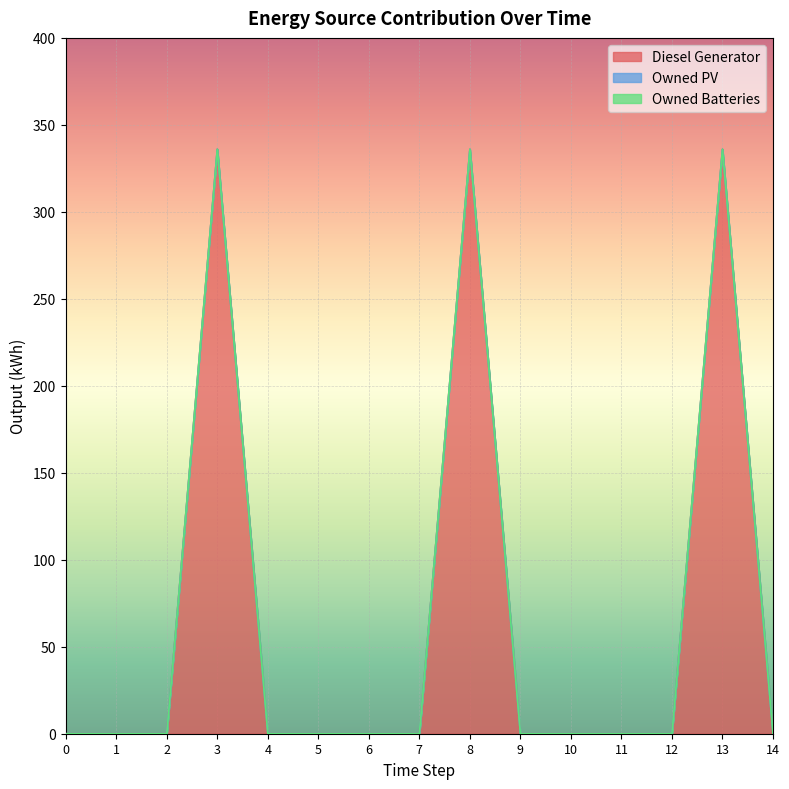

Does the chart display data point markers on the line(s)?

No